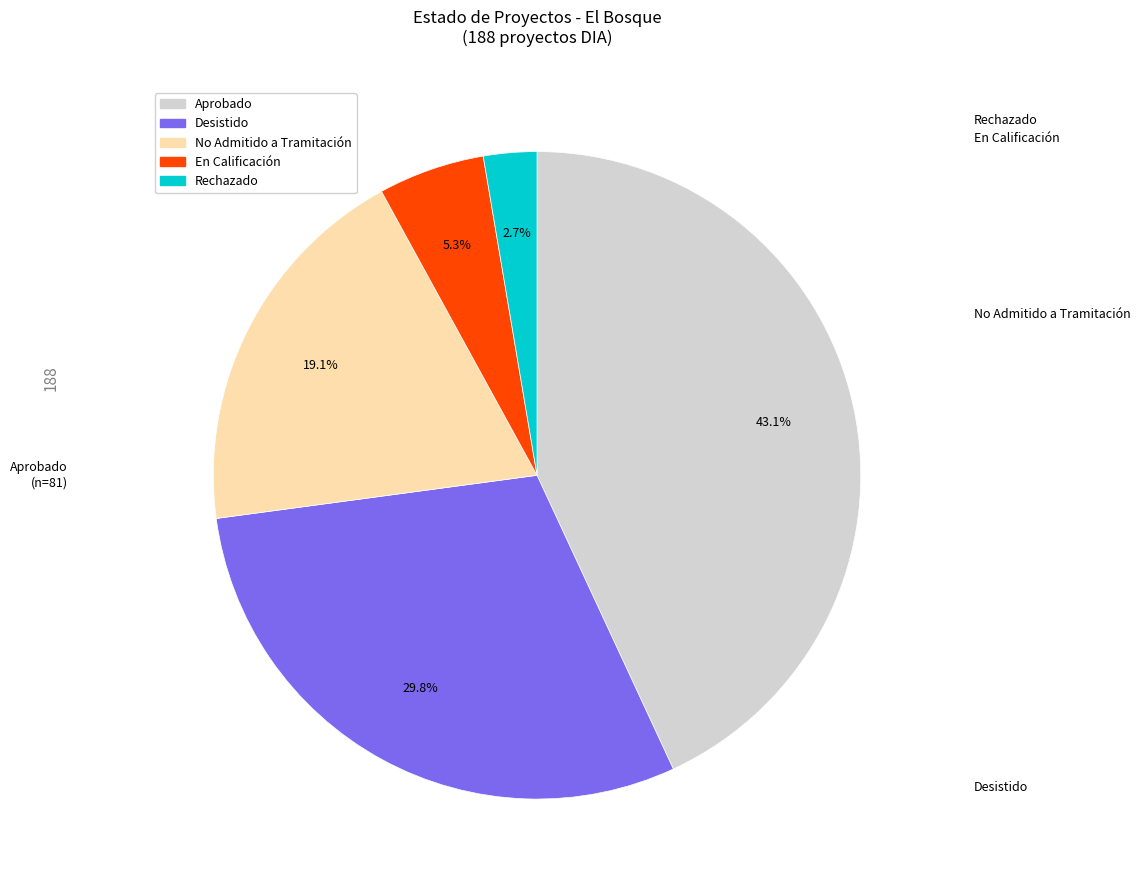

Does any single category account for the majority?

No